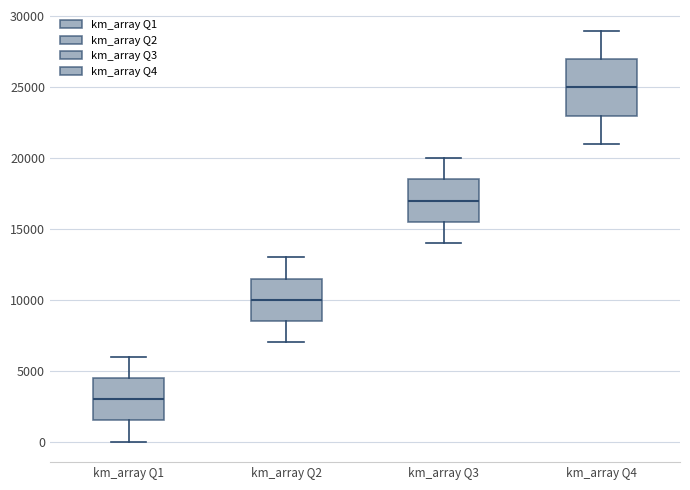

Which box is the tallest, from its lower edge to its upper edge?

km_array Q4